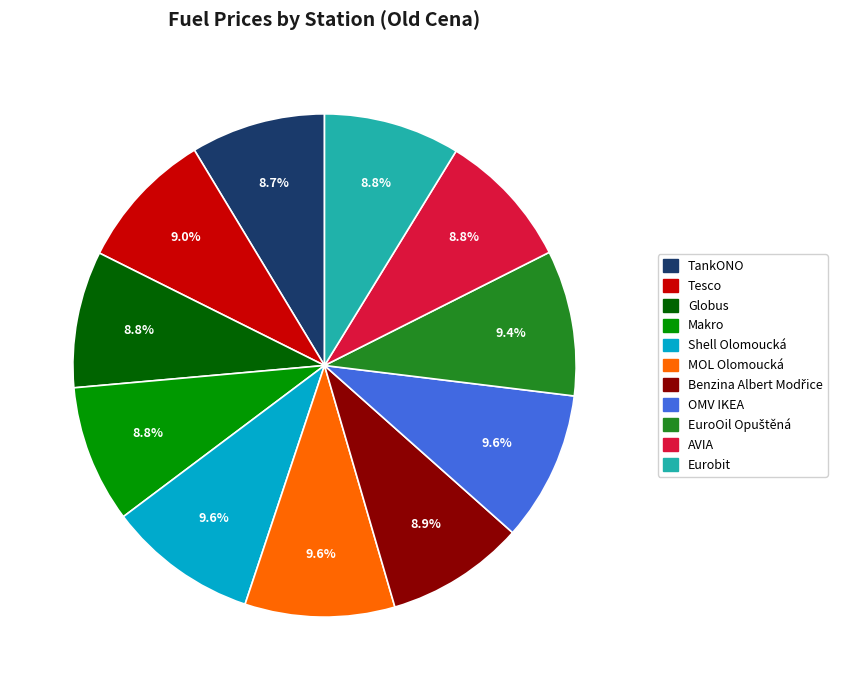

What percentage is the Makro slice, to the nearest percent?

9%